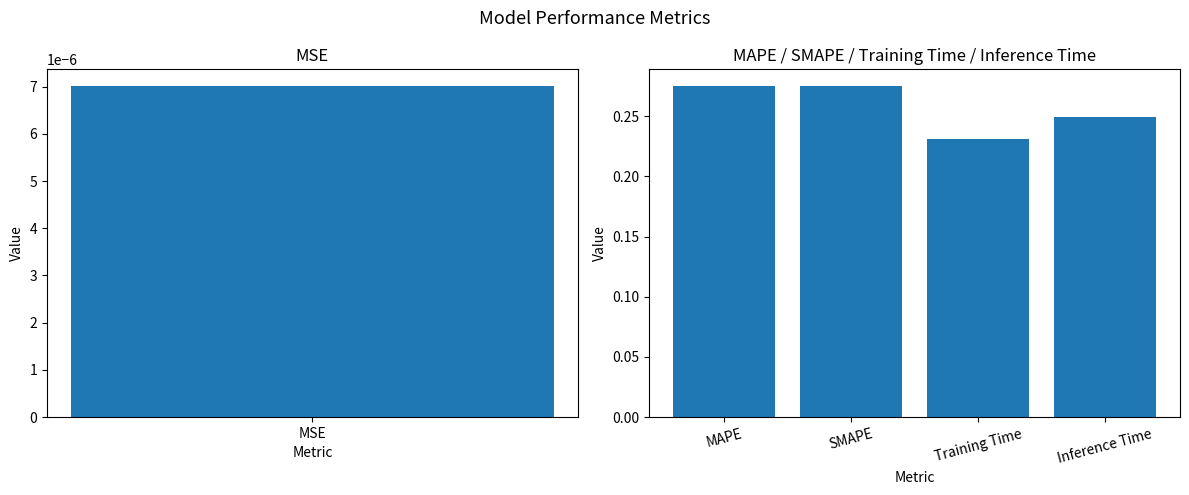

What is the value of the 2nd bar from the left?

0.3